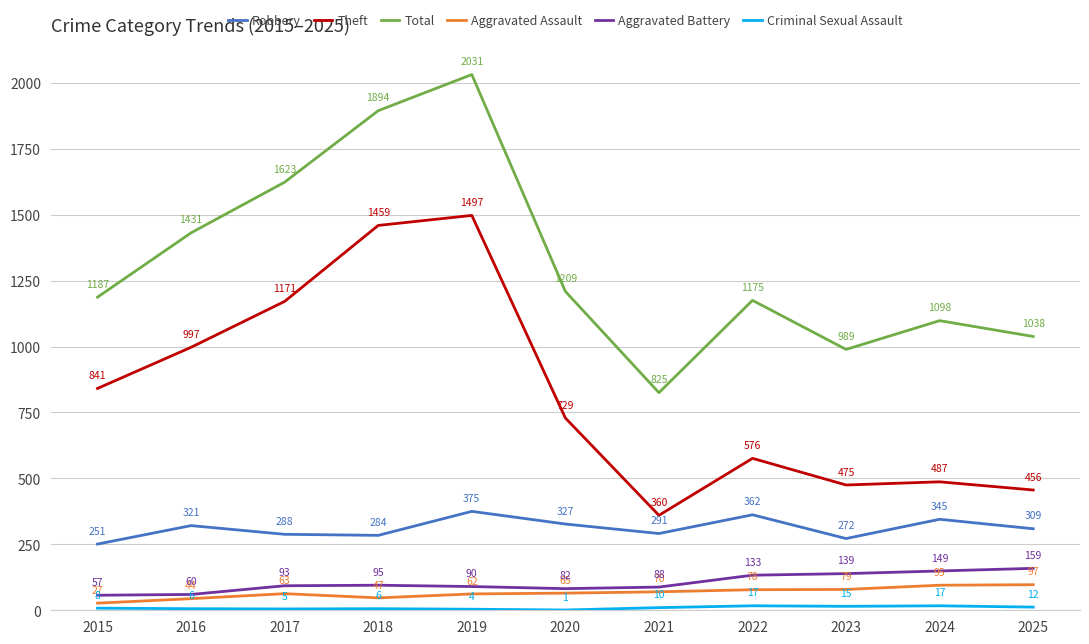

What is the difference between the highest and lowest values at 2016?

1425